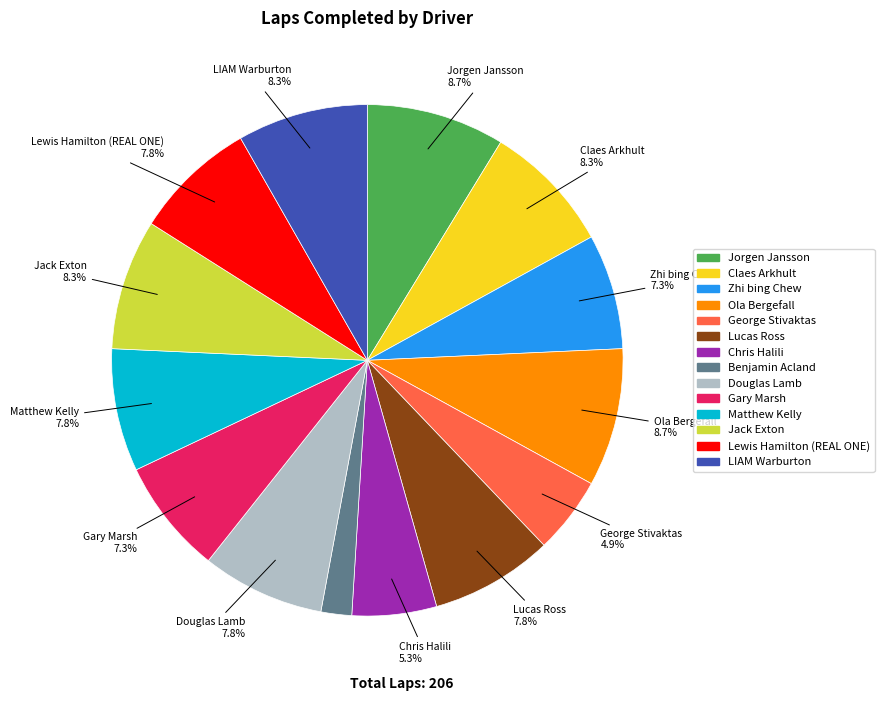

How many slices are in this pie chart?

14